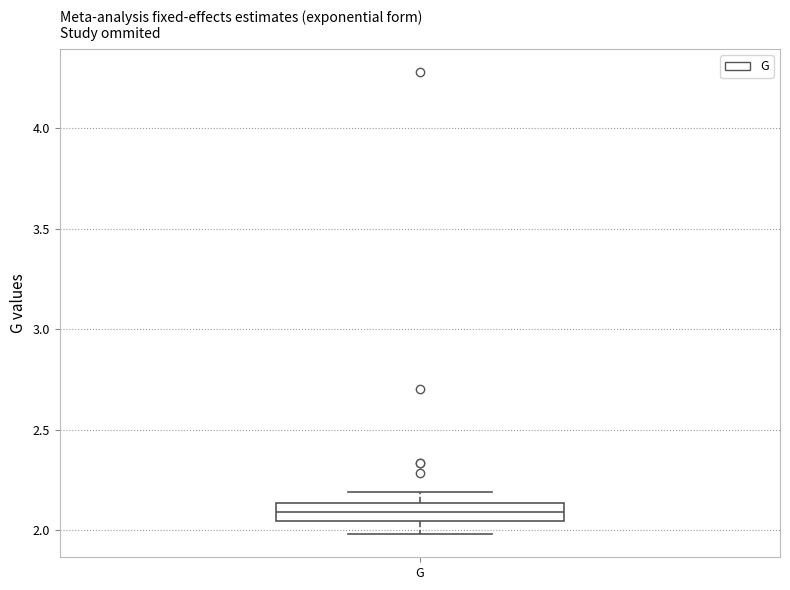

Where does the median line of the box for G sit on the y-axis? The values are not printed on the chart, so give them approximately, as read against the axis.

2.10